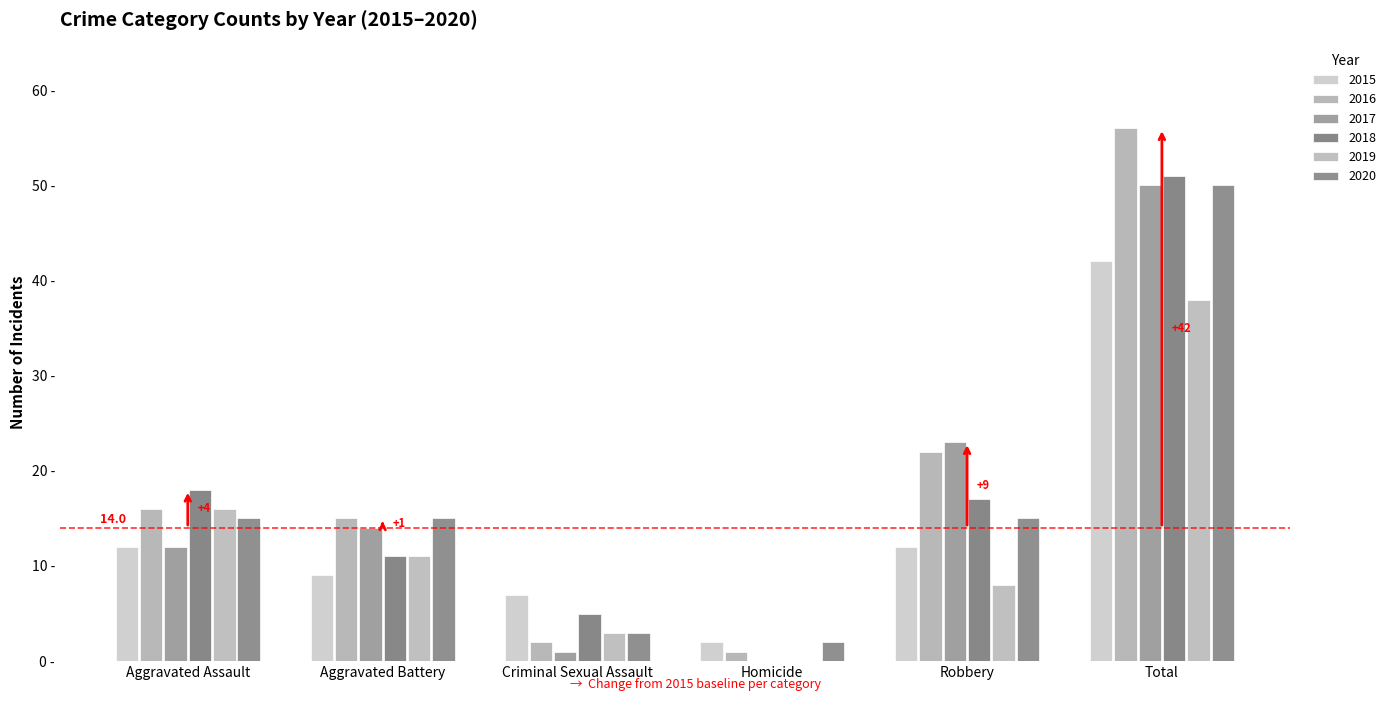

What is the label of the 6th bar from the left?

Total